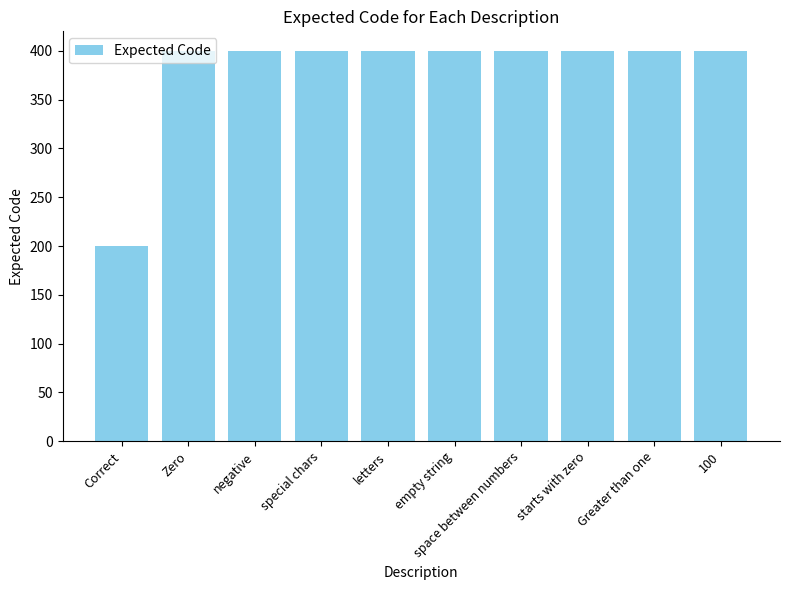

What is the minimum value shown in the chart?

200